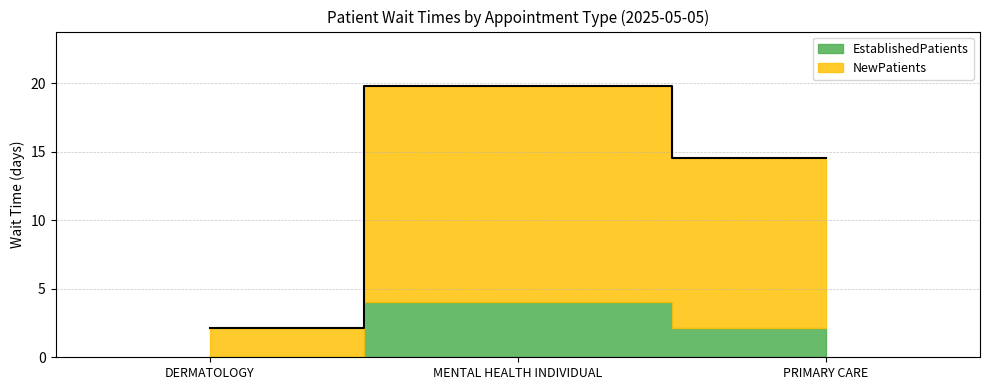

How many values in EstablishedPatients are above zero?

2